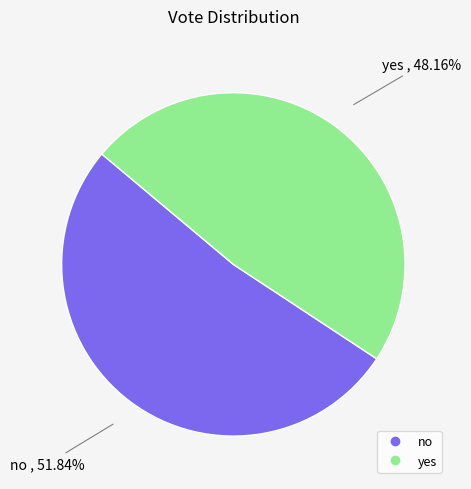

Rank the categories by value from highest to lowest.

no, yes